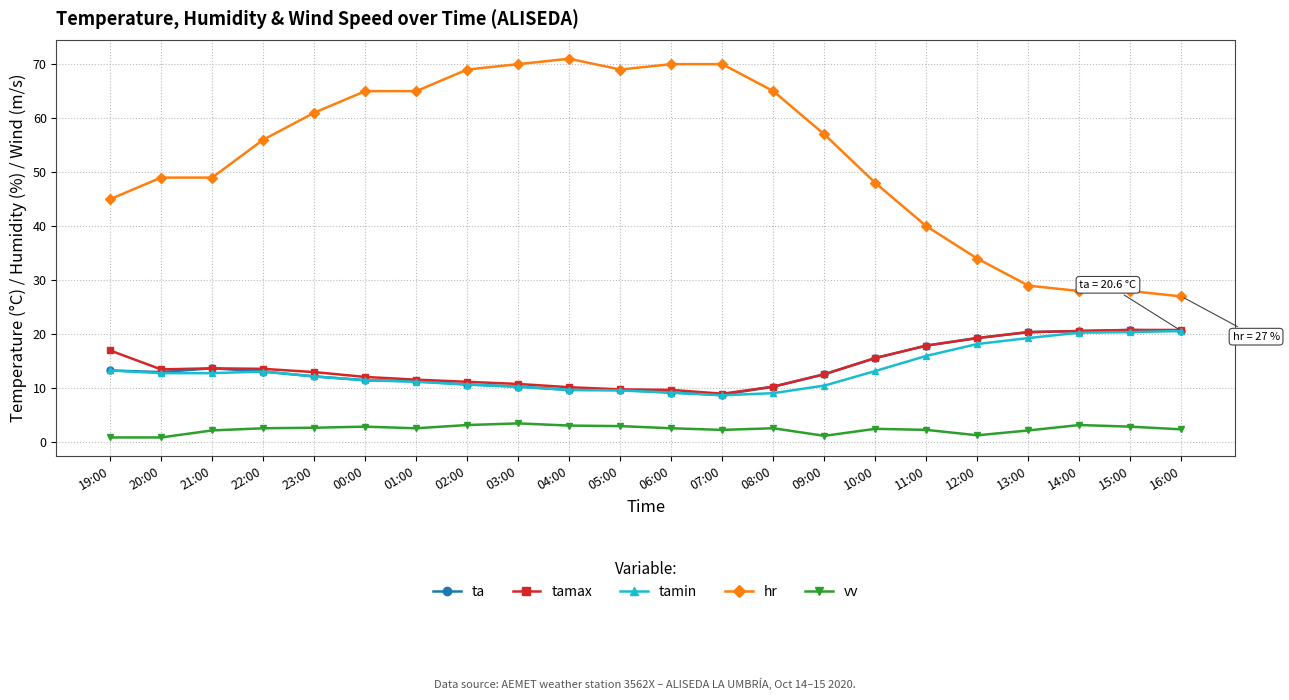

Which label corresponds to the largest value in the chart?

04:00